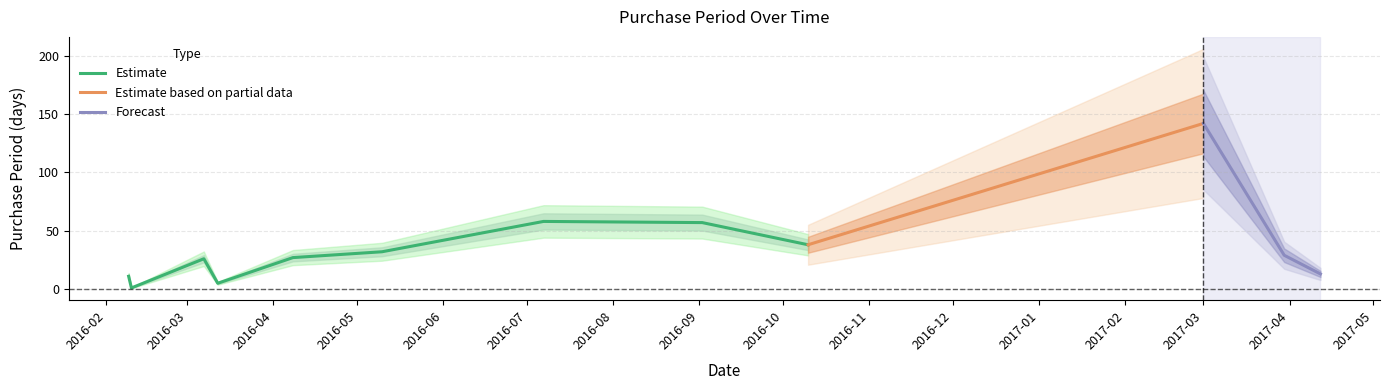

The value at 2016-10-10 is 38. True or false?

True